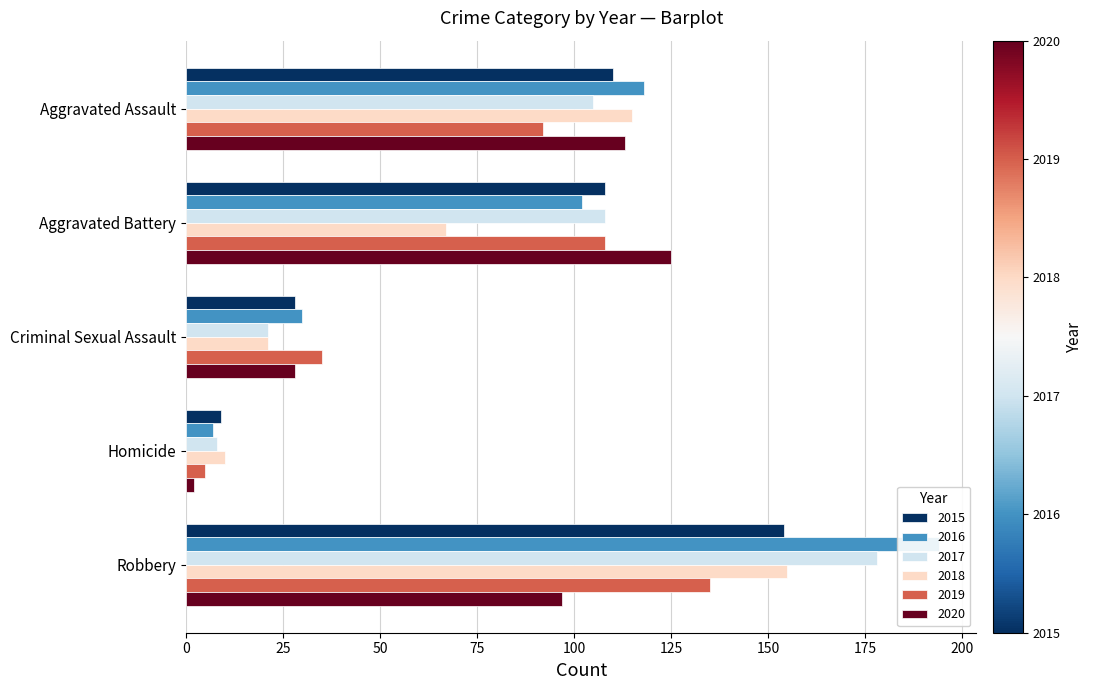

At how many categories does at least one series exceed 177?

1